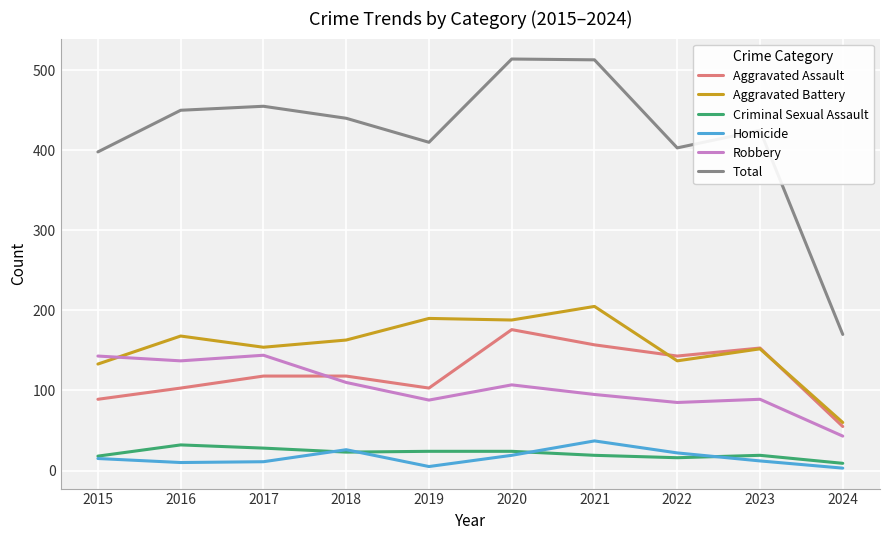

At which label does Total reach its minimum?

2024